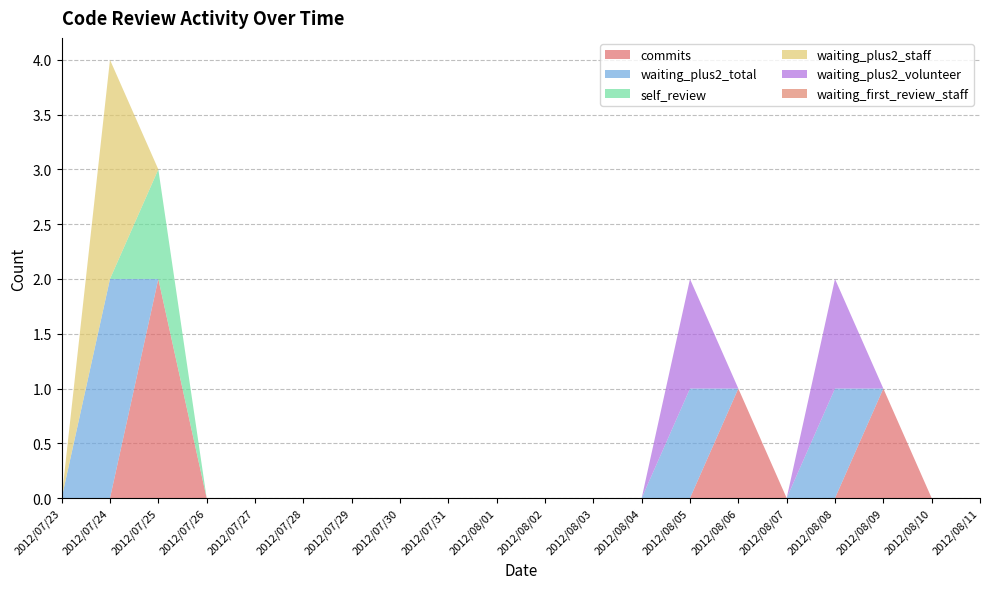

Reading left to right, what are all the values shown in this chart?

commits: 0	0	2	0	0	0	0	0	0	0	0	0	0	0	1	0	0	1	0	0
waiting_plus2_total: 0	2	0	0	0	0	0	0	0	0	0	0	0	1	0	0	1	0	0	0
self_review: 0	0	1	0	0	0	0	0	0	0	0	0	0	0	0	0	0	0	0	0
waiting_plus2_staff: 0	2	0	0	0	0	0	0	0	0	0	0	0	0	0	0	0	0	0	0
waiting_plus2_volunteer: 0	0	0	0	0	0	0	0	0	0	0	0	0	1	0	0	1	0	0	0
waiting_first_review_staff: 0	0	0	0	0	0	0	0	0	0	0	0	0	0	0	0	0	0	0	0